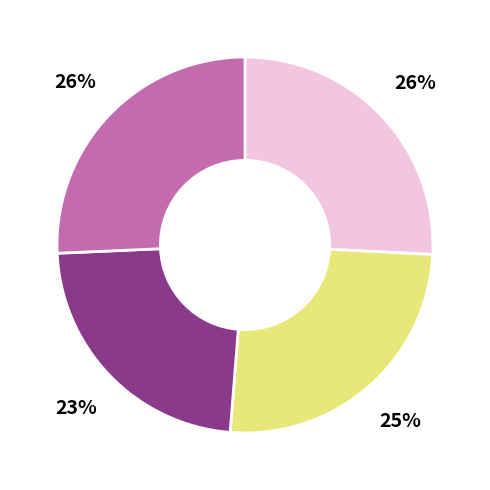

Is there any slice that represents more than half of the pie?

No